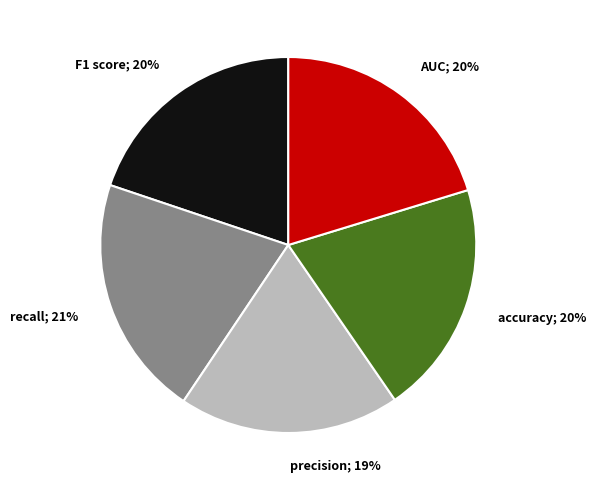

Is there a majority slice in this chart?

No